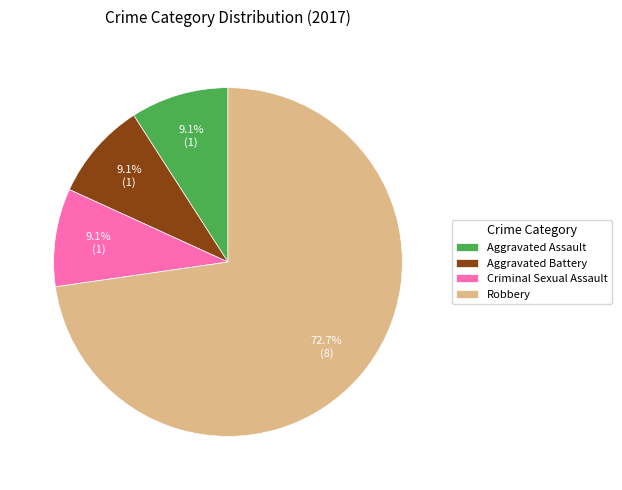

What is the largest slice in the pie chart?

Robbery